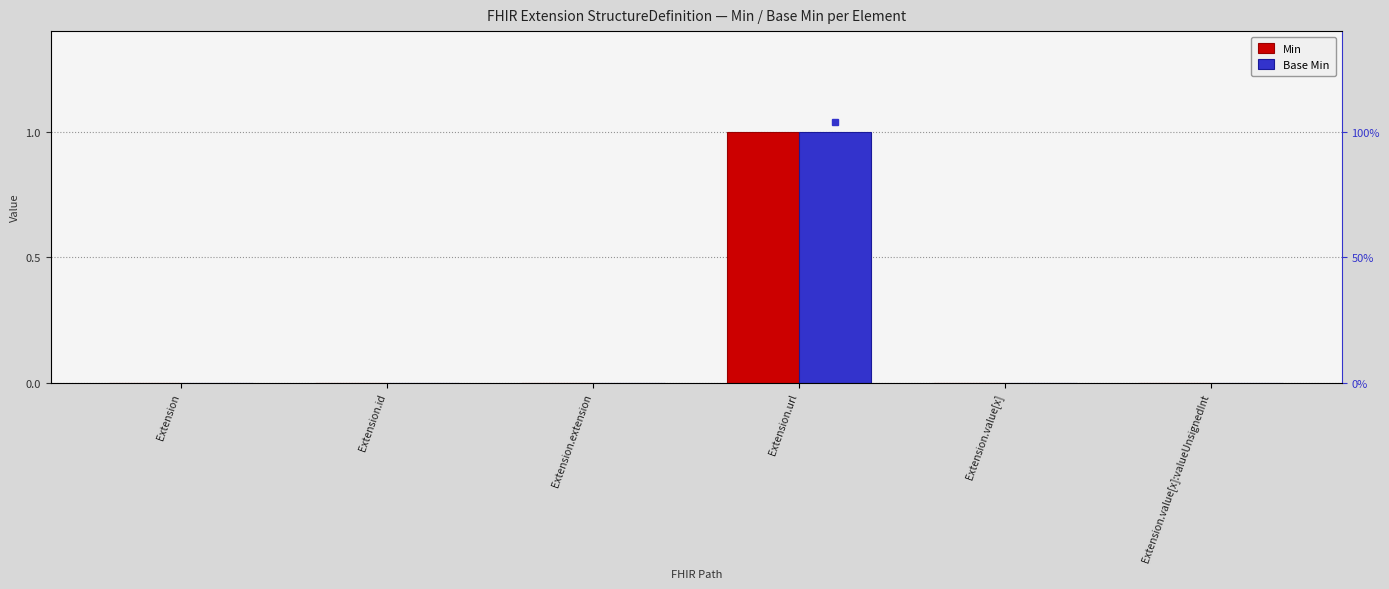

Rank the series at Extension.value[x]:valueUnsignedInt from lowest to highest value.

Min, Base Min